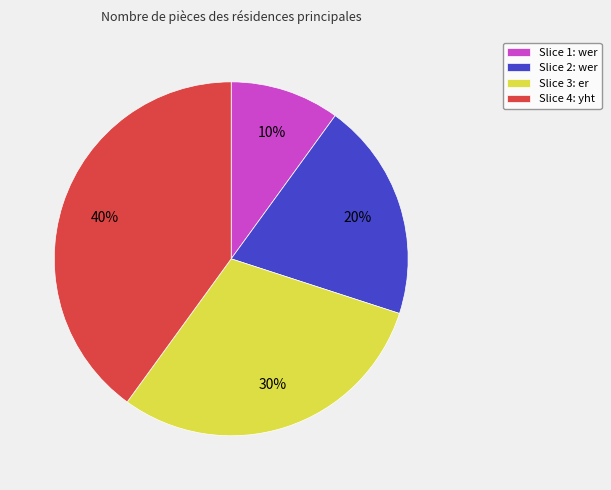

What is the smallest slice in the pie chart?

Slice 1: wer